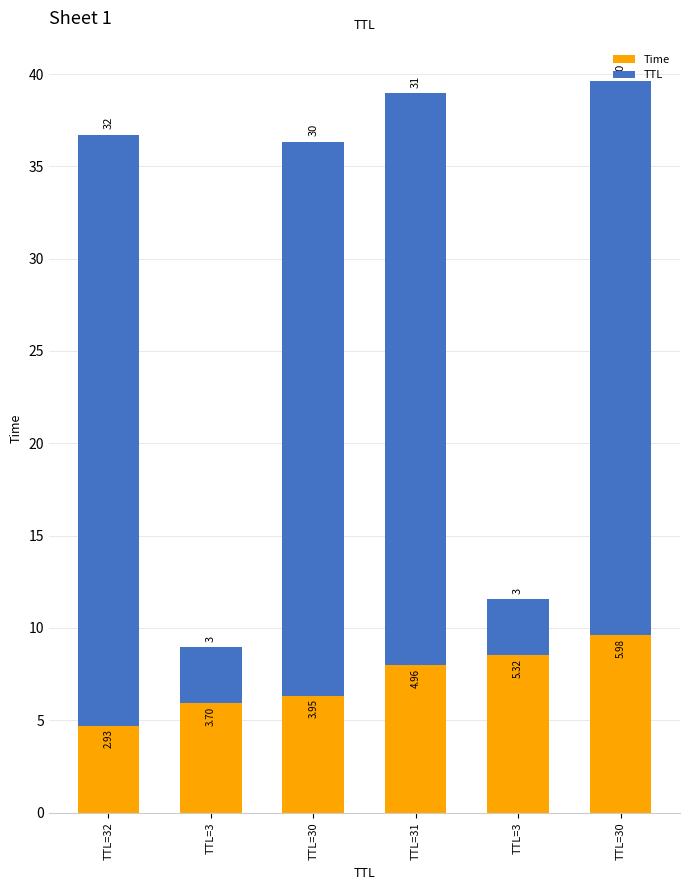

Count the number of data series in this chart.

2